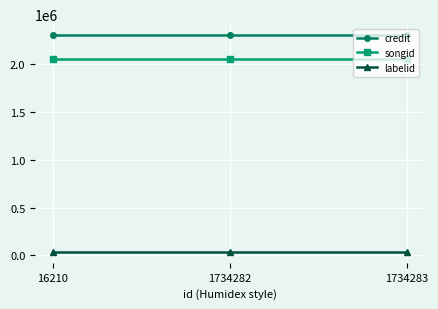

Reading left to right, extract all data points from this chart.

credit: 2305925	2305925	2305925
songid: 2055709	2055709	2055709
labelid: 35626	35626	35626